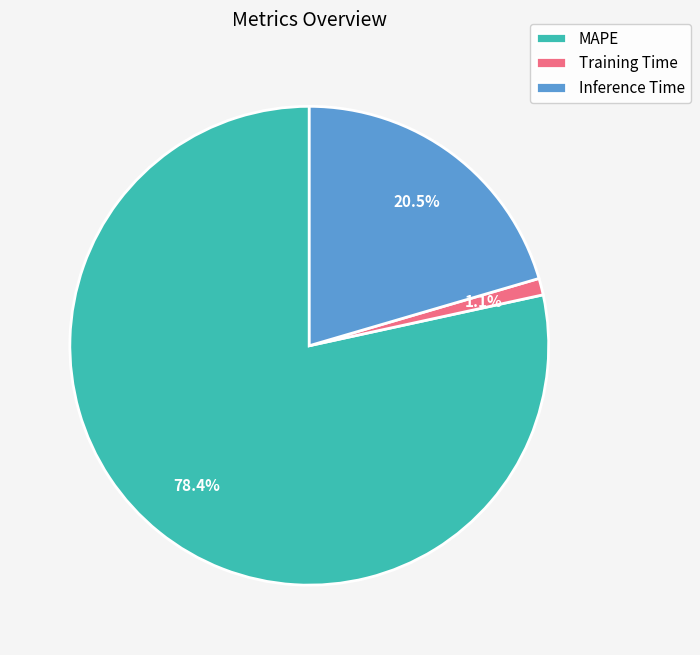

How many slices are in this pie chart?

3